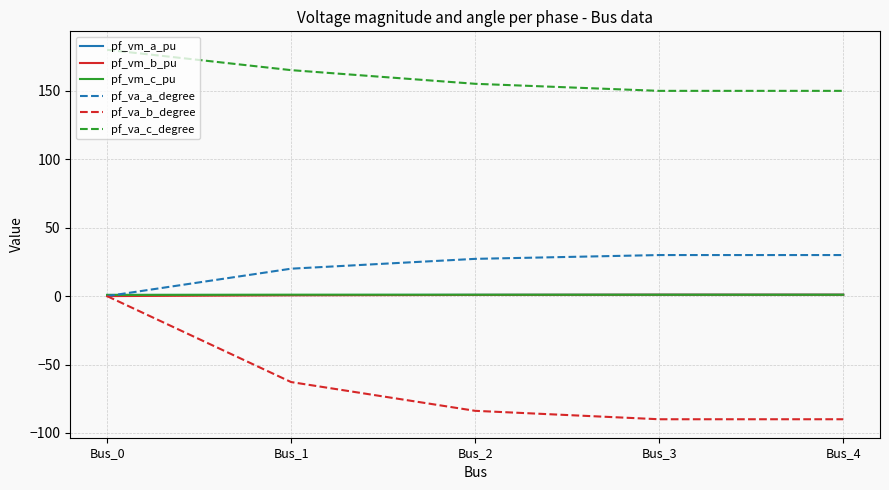

What is the minimum value for pf_va_b_degree?

-90.0